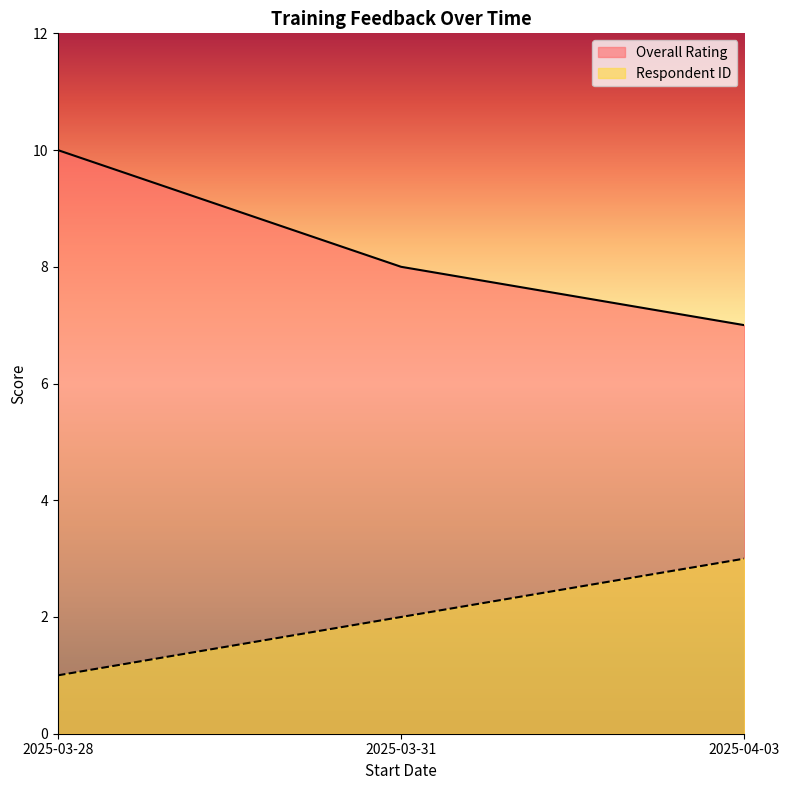

Reading left to right, list all the values displayed in this chart.

Overall Rating: 10	8	7
Respondent ID: 1	2	3